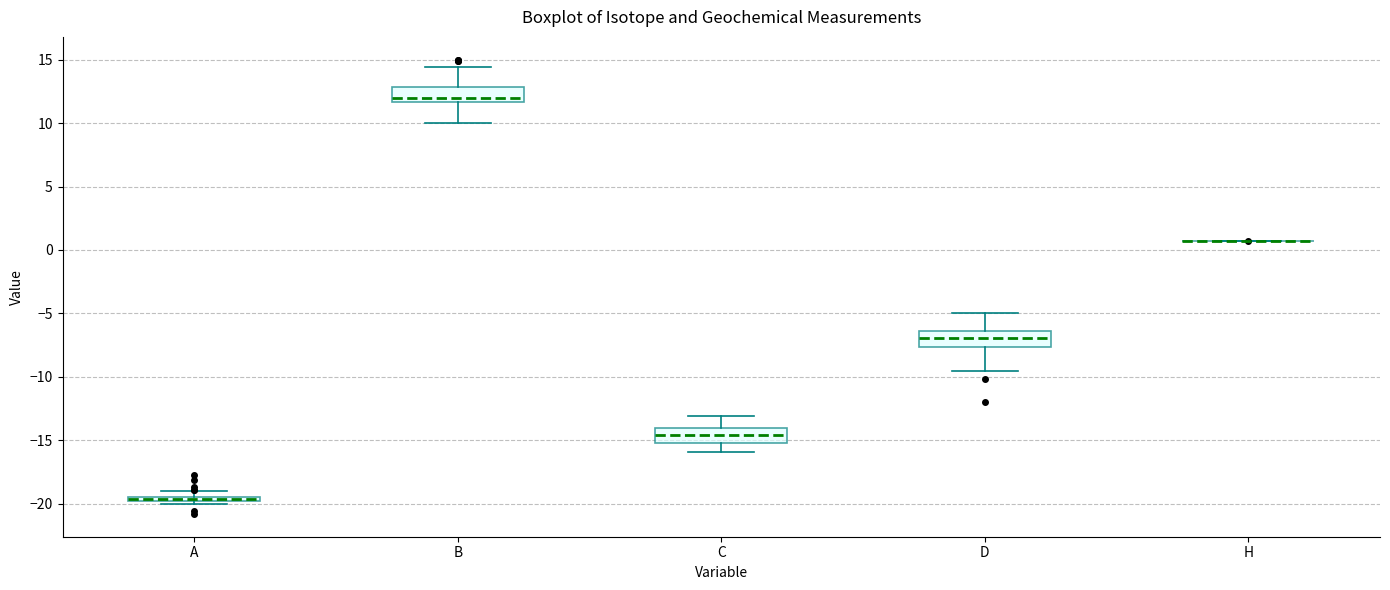

Where is the upper edge of the box for A on the y-axis? The values are not printed on the chart, so give them approximately, as read against the axis.

-19.5